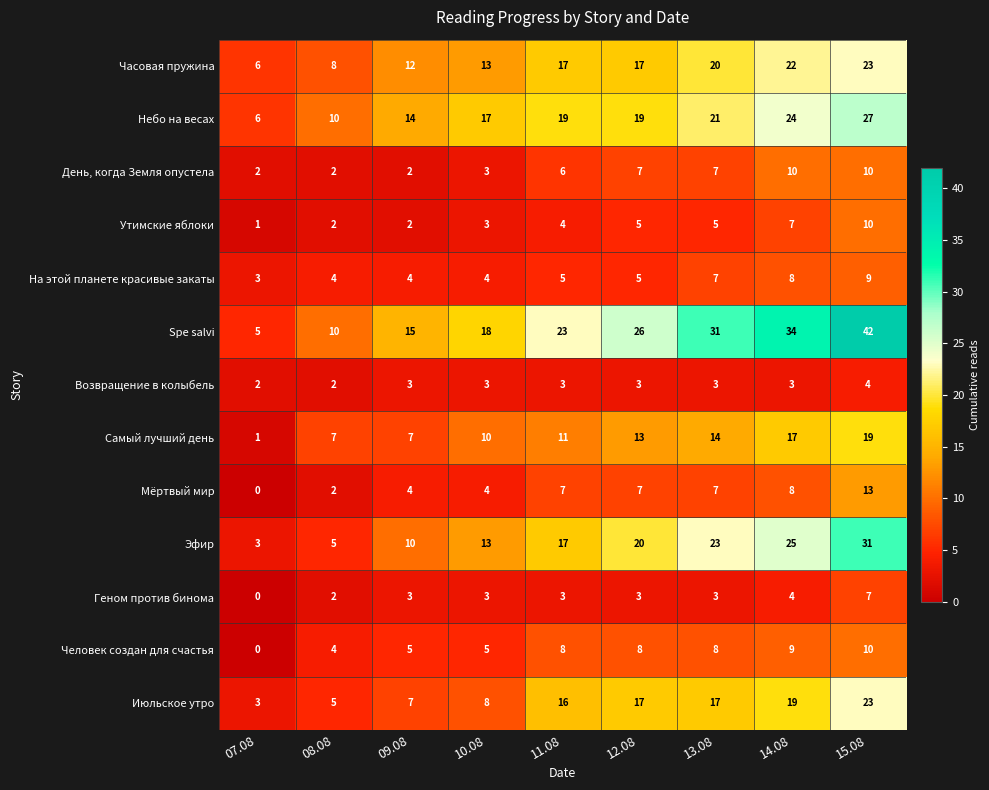

What is the sum of all Возвращение в колыбель values?

26